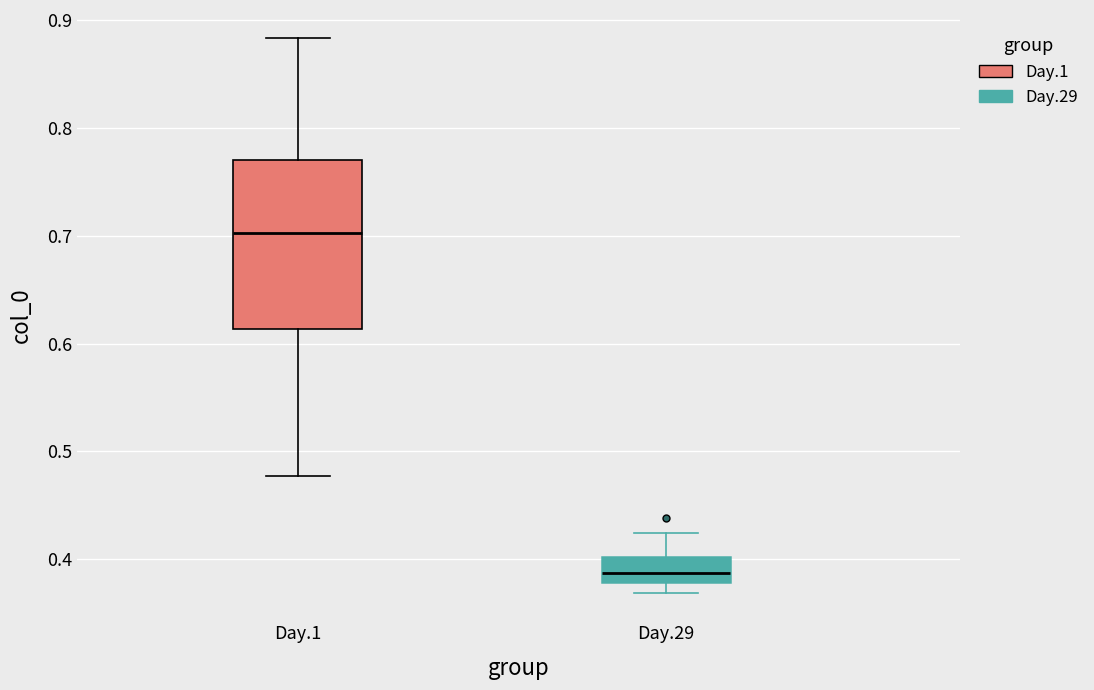

Where is the lower edge of the box for Day.29 on the y-axis? The values are not printed on the chart, so give them approximately, as read against the axis.

0.38